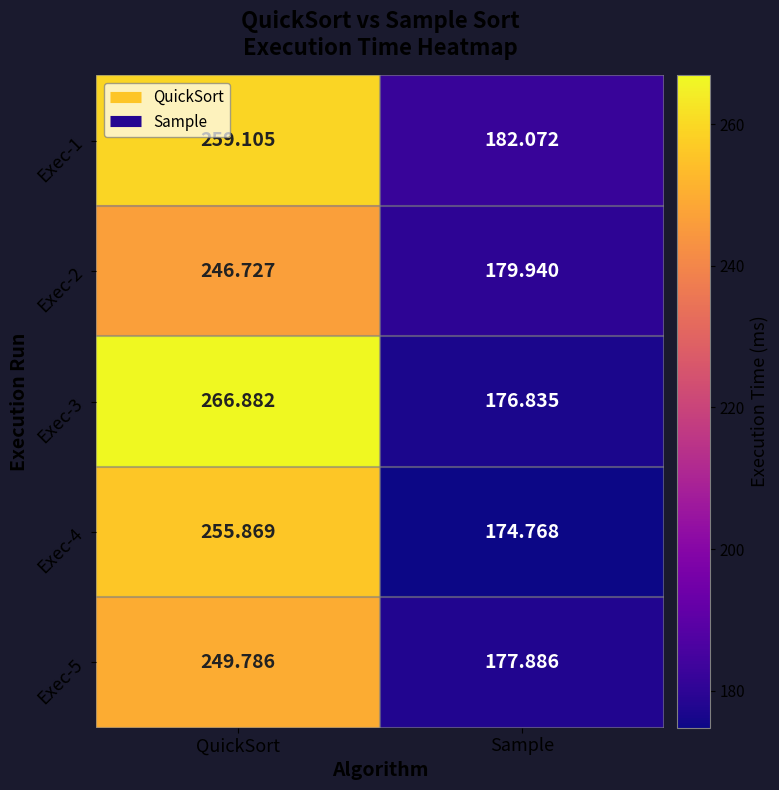

List the labels in order of Exec-5 value, smallest first.

Sample, QuickSort